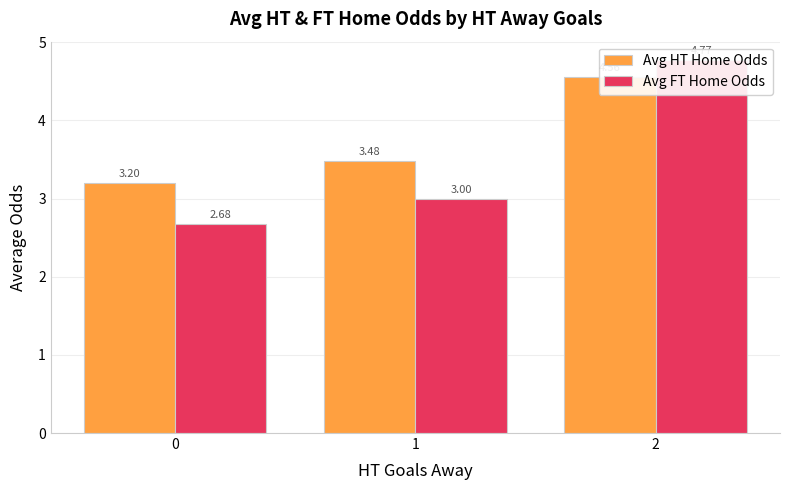

Count the Avg HT Home Odds values in the range 3 to 4.

2